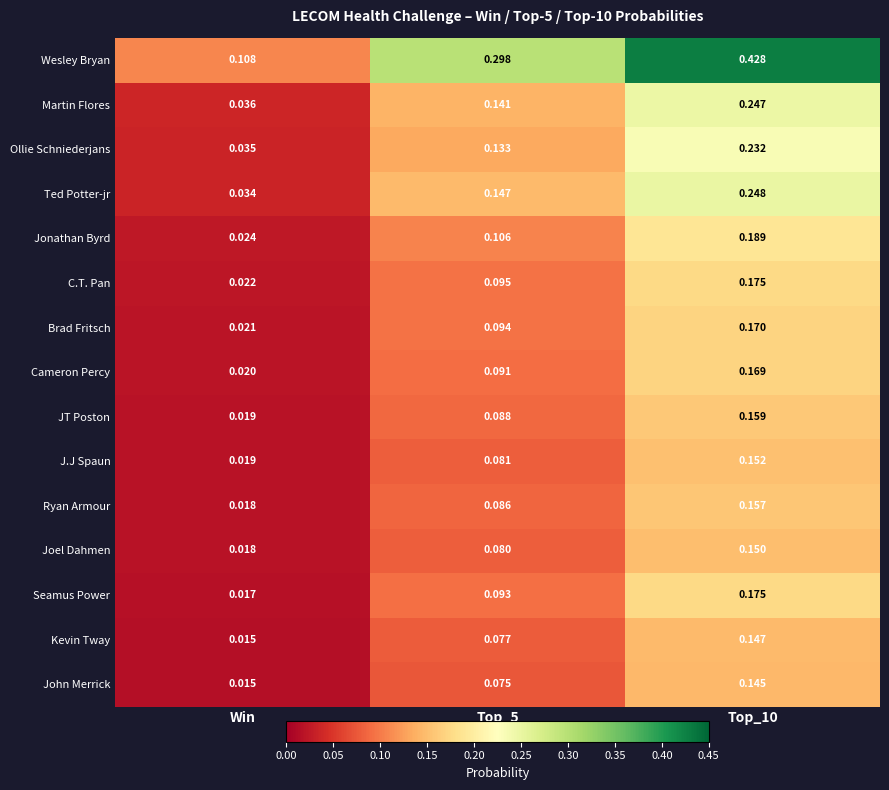

Between Win and Top_10, which series saw the biggest shift?

Wesley Bryan